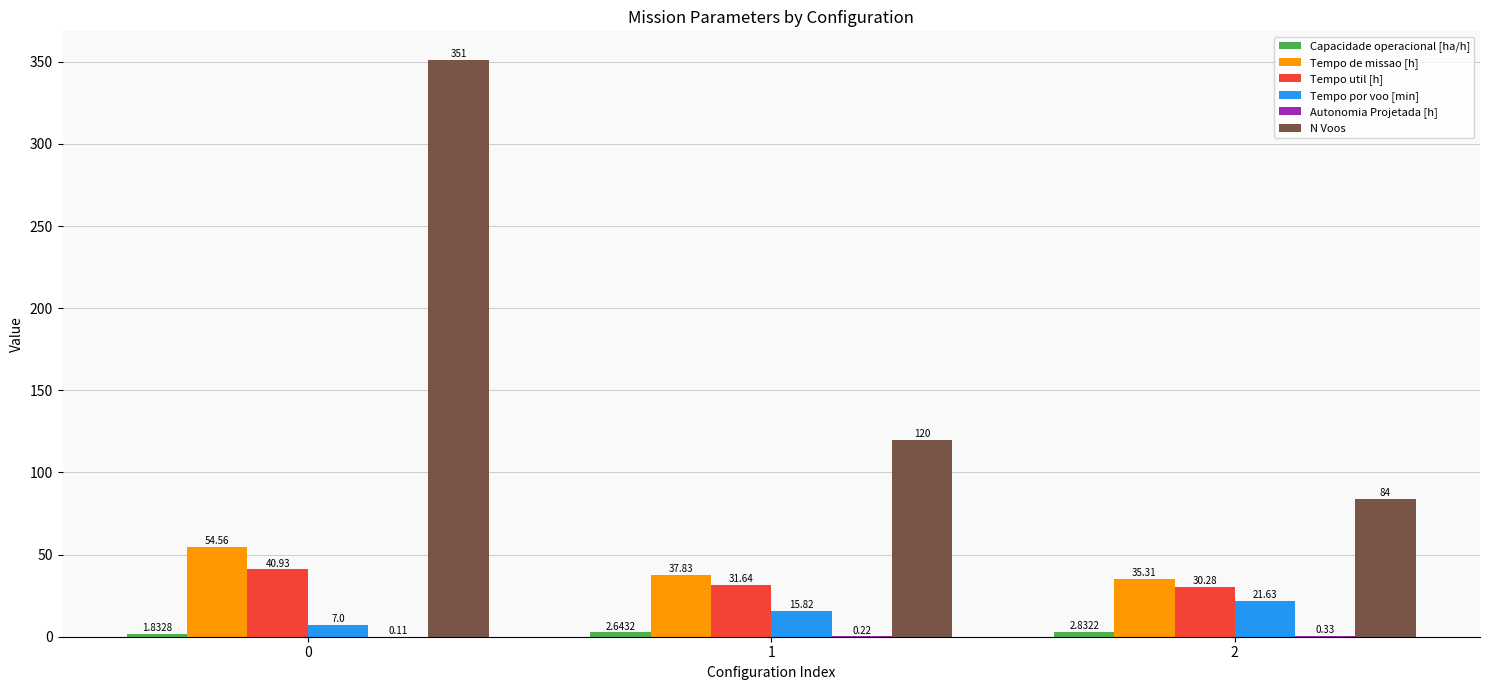

Does the chart contain stacked bars?

No